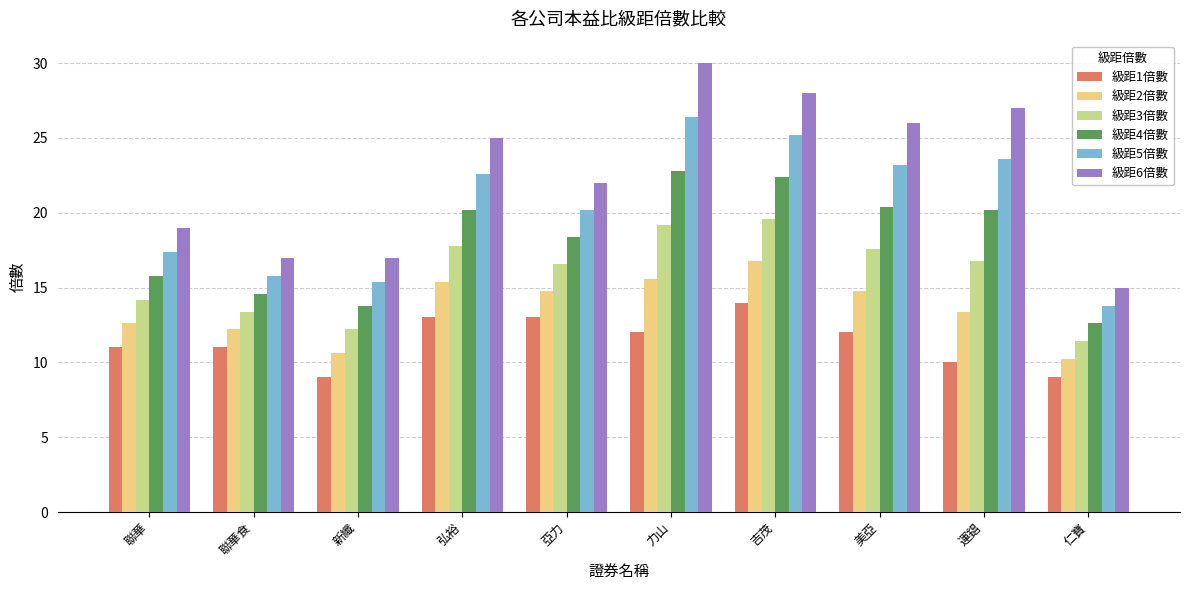

What is the difference between the second highest and minimum values in the 級距6倍數 series?

13.0